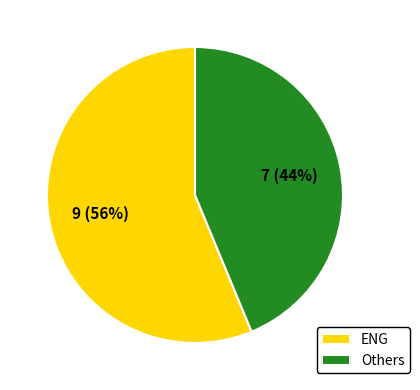

Count the number of slices in the pie.

2